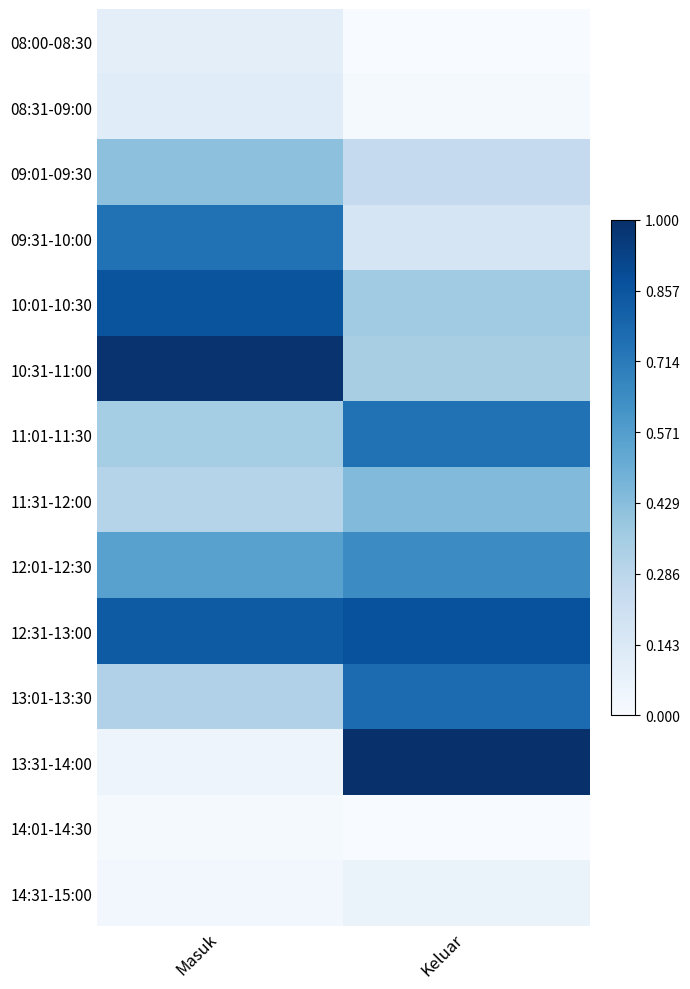

Between Masuk and Keluar, which series saw the biggest shift?

13:31-14:00